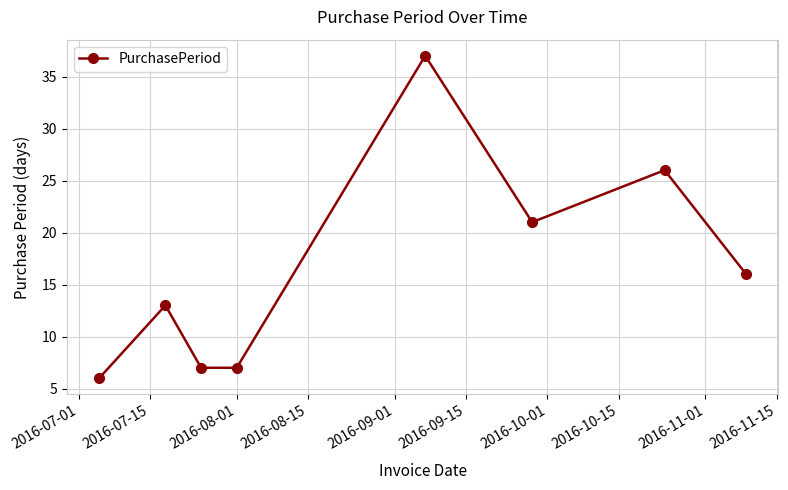

True or false: there are more than 2 points higher than both neighbors.

True